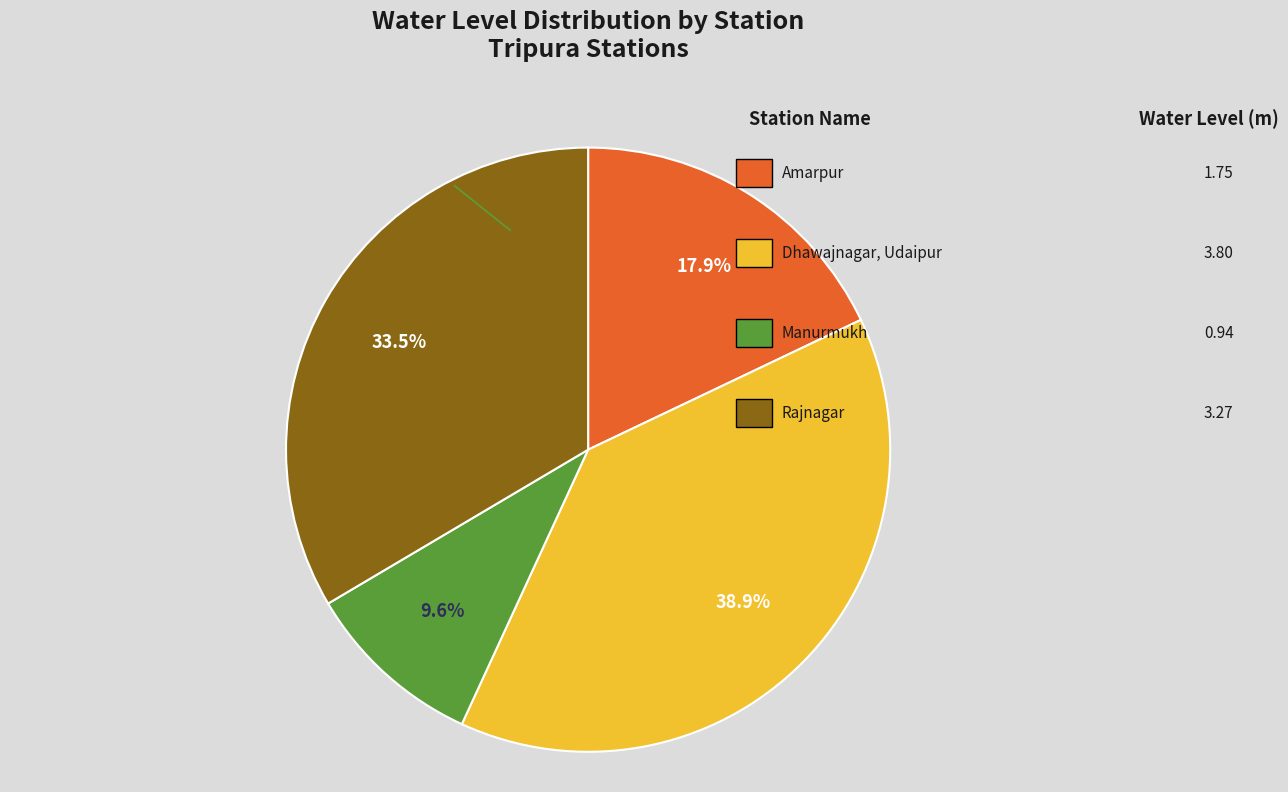

Is there a majority slice in this chart?

No